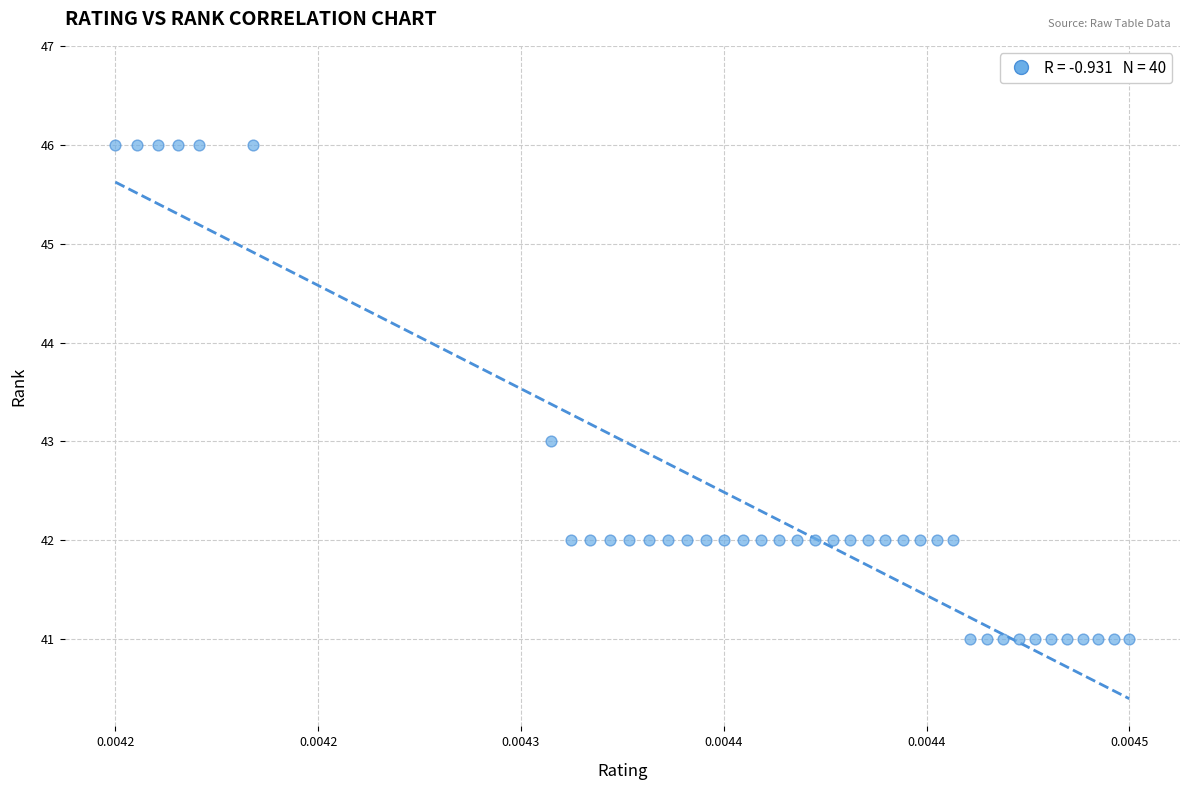

What is the range of Y values (max minus min)?

5